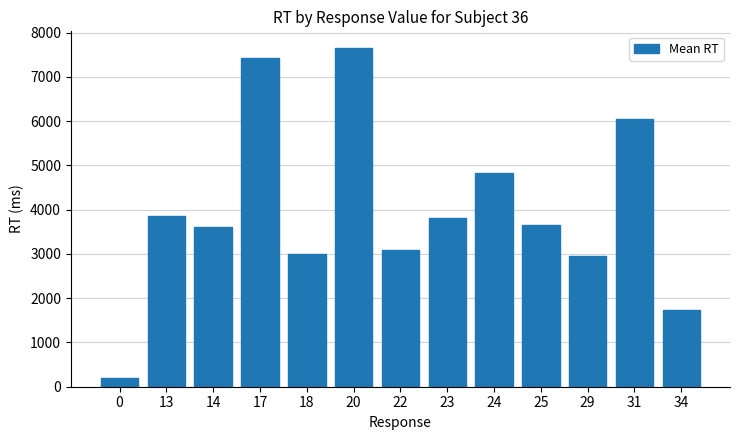

Is it true that the value at 29 is 1157.5?

False